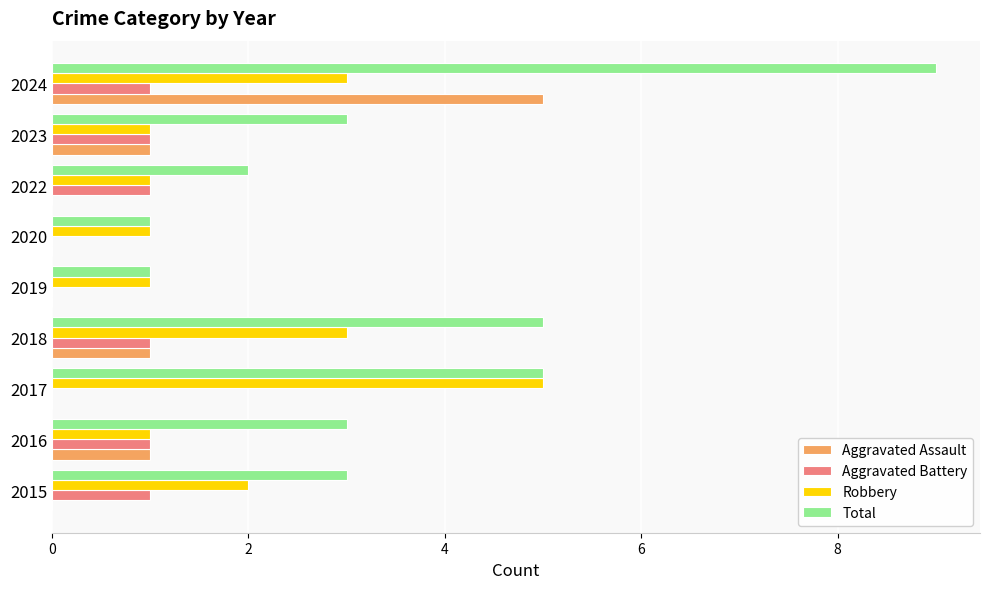

What is the sum of all Total values?

32